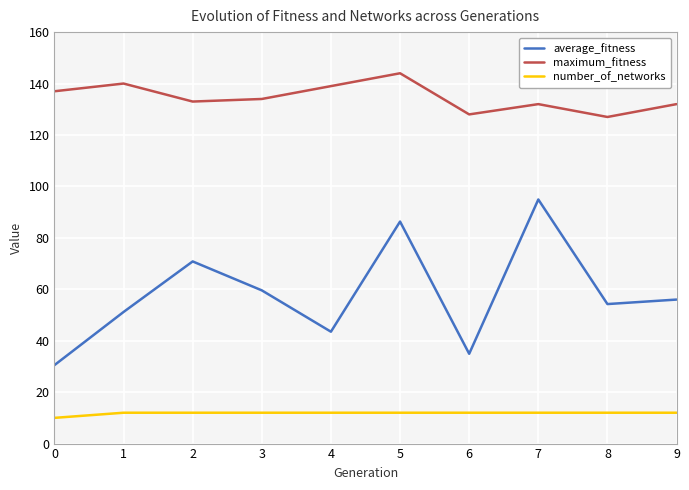

Which series has the largest total across all categories?

maximum_fitness